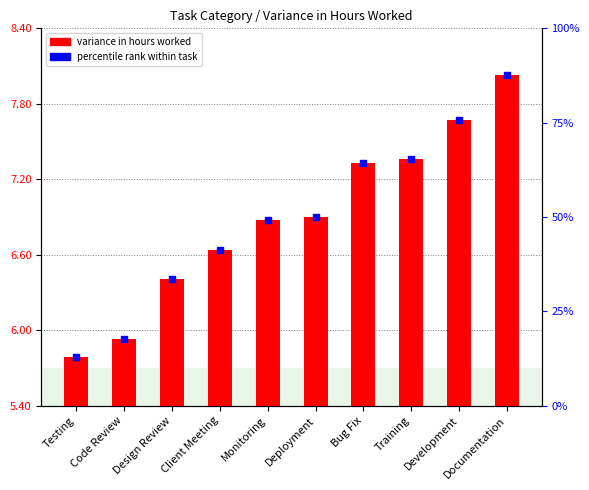

Which series has the largest Y range (max minus min)?

variance in hours worked